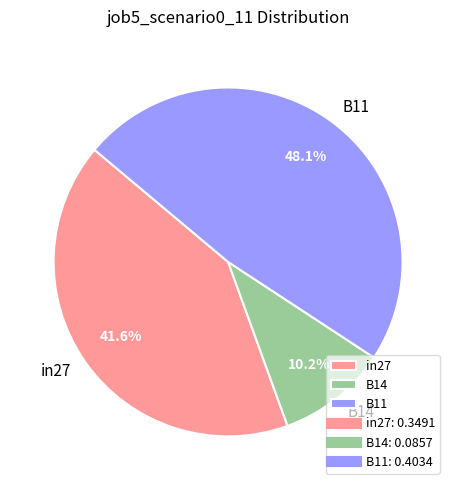

To the nearest percent, what is the difference between the largest and smallest slice percentages?

38%